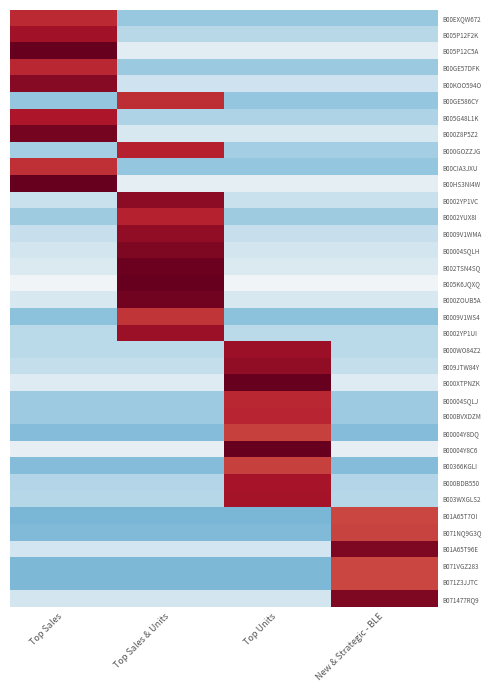

Reading left to right, list all the values displayed in this chart.

B00EXQW672: Top Sales=1.5	Top Sales & Units=-0.8	Top Units=-0.8	New & Strategic - BLE=-0.8
B005P12F2K: Top Sales=1.7	Top Sales & Units=-0.6	Top Units=-0.6	New & Strategic - BLE=-0.6
B005P12C5A: Top Sales=2.0	Top Sales & Units=-0.2	Top Units=-0.2	New & Strategic - BLE=-0.2
B00GE57DFK: Top Sales=1.5	Top Sales & Units=-0.7	Top Units=-0.7	New & Strategic - BLE=-0.7
B00KOO594O: Top Sales=1.8	Top Sales & Units=-0.4	Top Units=-0.4	New & Strategic - BLE=-0.4
B00GE586CY: Top Sales=-0.8	Top Sales & Units=1.5	Top Units=-0.8	New & Strategic - BLE=-0.8
B005G48L1K: Top Sales=1.6	Top Sales & Units=-0.6	Top Units=-0.6	New & Strategic - BLE=-0.6
B000Z8P5Z2: Top Sales=1.9	Top Sales & Units=-0.3	Top Units=-0.3	New & Strategic - BLE=-0.3
B000GOZZJG: Top Sales=-0.7	Top Sales & Units=1.6	Top Units=-0.7	New & Strategic - BLE=-0.7
B00CIA3JXU: Top Sales=1.5	Top Sales & Units=-0.8	Top Units=-0.8	New & Strategic - BLE=-0.8
B00HS3NI4W: Top Sales=2.0	Top Sales & Units=-0.2	Top Units=-0.2	New & Strategic - BLE=-0.2
B0002YP1VC: Top Sales=-0.4	Top Sales & Units=1.8	Top Units=-0.4	New & Strategic - BLE=-0.4
B0002YUX8I: Top Sales=-0.7	Top Sales & Units=1.5	Top Units=-0.7	New & Strategic - BLE=-0.7
B0009V1WMA: Top Sales=-0.5	Top Sales & Units=1.8	Top Units=-0.5	New & Strategic - BLE=-0.5
B00004SQLH: Top Sales=-0.4	Top Sales & Units=1.9	Top Units=-0.4	New & Strategic - BLE=-0.4
B002TSN4SQ: Top Sales=-0.3	Top Sales & Units=2.0	Top Units=-0.3	New & Strategic - BLE=-0.3
B005K6JQXQ: Top Sales=-0.0	Top Sales & Units=2.2	Top Units=-0.0	New & Strategic - BLE=-0.0
B000ZOUB5A: Top Sales=-0.3	Top Sales & Units=1.9	Top Units=-0.3	New & Strategic - BLE=-0.3
B0009V1WS4: Top Sales=-0.8	Top Sales & Units=1.4	Top Units=-0.8	New & Strategic - BLE=-0.8
B0002YP1UI: Top Sales=-0.5	Top Sales & Units=1.7	Top Units=-0.5	New & Strategic - BLE=-0.5
B000WO84Z2: Top Sales=-0.5	Top Sales & Units=-0.5	Top Units=1.7	New & Strategic - BLE=-0.5
B009JTW84Y: Top Sales=-0.5	Top Sales & Units=-0.5	Top Units=1.8	New & Strategic - BLE=-0.5
B000XTPNZK: Top Sales=-0.3	Top Sales & Units=-0.3	Top Units=2.0	New & Strategic - BLE=-0.3
B00004SQLJ: Top Sales=-0.7	Top Sales & Units=-0.7	Top Units=1.5	New & Strategic - BLE=-0.7
B000BVXDZM: Top Sales=-0.7	Top Sales & Units=-0.7	Top Units=1.5	New & Strategic - BLE=-0.7
B00004Y8DQ: Top Sales=-0.9	Top Sales & Units=-0.9	Top Units=1.4	New & Strategic - BLE=-0.9
B00004Y8C6: Top Sales=-0.2	Top Sales & Units=-0.2	Top Units=2.1	New & Strategic - BLE=-0.2
B00366KGLI: Top Sales=-0.9	Top Sales & Units=-0.9	Top Units=1.4	New & Strategic - BLE=-0.9
B000BDB550: Top Sales=-0.6	Top Sales & Units=-0.6	Top Units=1.7	New & Strategic - BLE=-0.6
B003WXGLS2: Top Sales=-0.6	Top Sales & Units=-0.6	Top Units=1.7	New & Strategic - BLE=-0.6
B01A65T7OI: Top Sales=-0.9	Top Sales & Units=-0.9	Top Units=-0.9	New & Strategic - BLE=1.3
B071NQ9G3Q: Top Sales=-0.9	Top Sales & Units=-0.9	Top Units=-0.9	New & Strategic - BLE=1.4
B01A65T96E: Top Sales=-0.4	Top Sales & Units=-0.4	Top Units=-0.4	New & Strategic - BLE=1.9
B071VGZ283: Top Sales=-0.9	Top Sales & Units=-0.9	Top Units=-0.9	New & Strategic - BLE=1.3
B071Z3JJTC: Top Sales=-0.9	Top Sales & Units=-0.9	Top Units=-0.9	New & Strategic - BLE=1.3
B071477RQ9: Top Sales=-0.4	Top Sales & Units=-0.4	Top Units=-0.4	New & Strategic - BLE=1.9